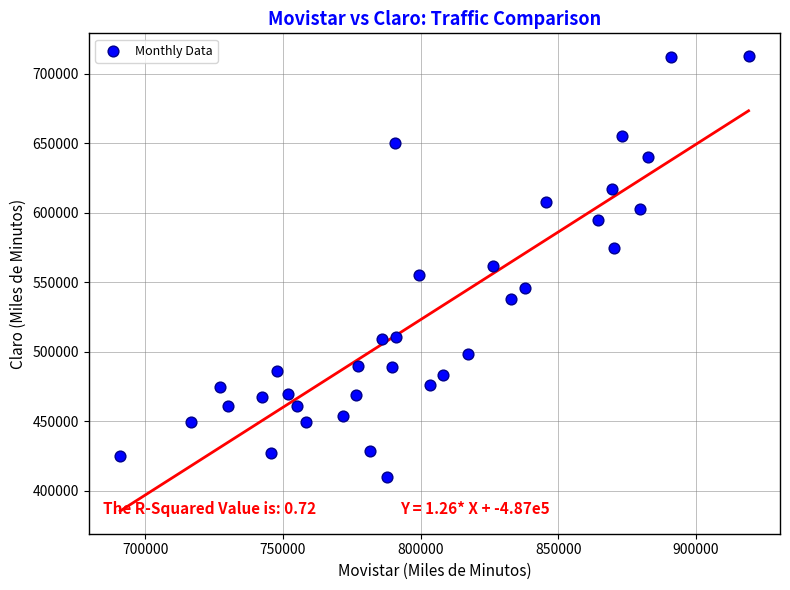

What is the range of Y values (max minus min)?

302809.0